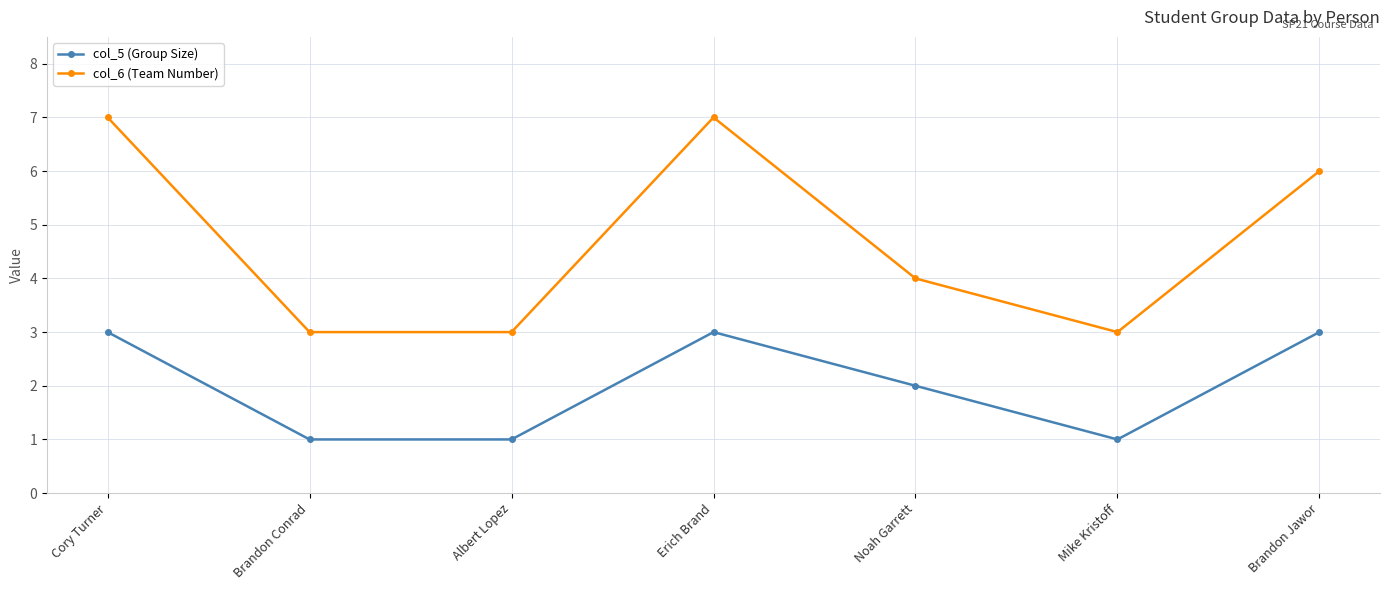

True or false: col_6 (Team Number) and col_5 (Group Size) cross at least once.

False